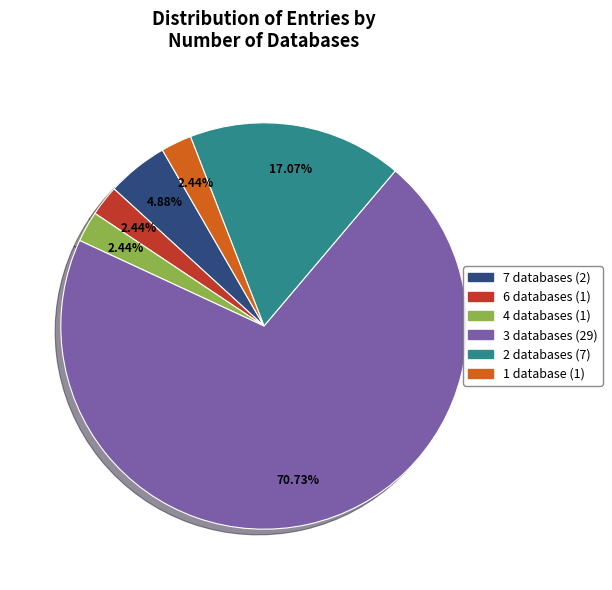

What is the ratio of the value at 2 databases (7) to the value at 6 databases (1)?

7.0